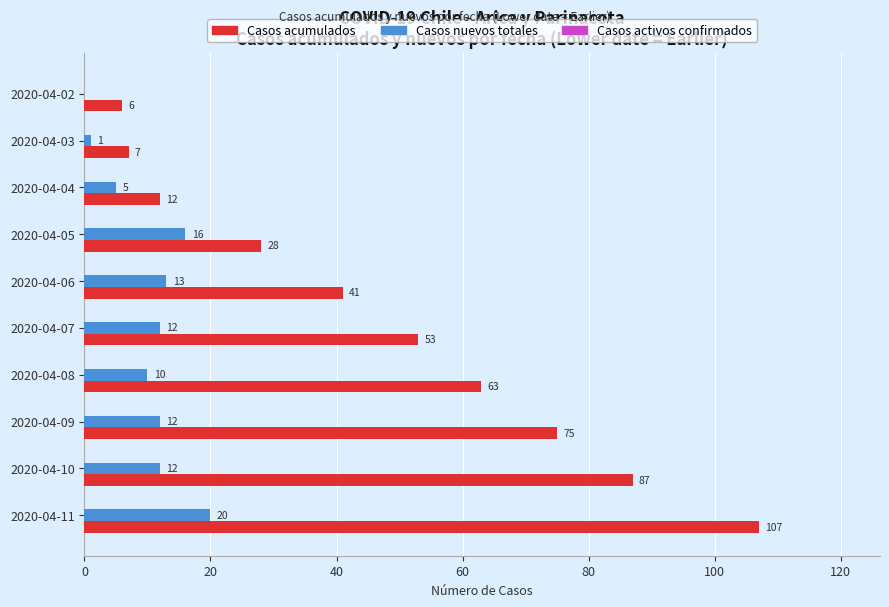

Between 2020-04-10 and 2020-04-02, which series saw the biggest shift?

Casos acumulados